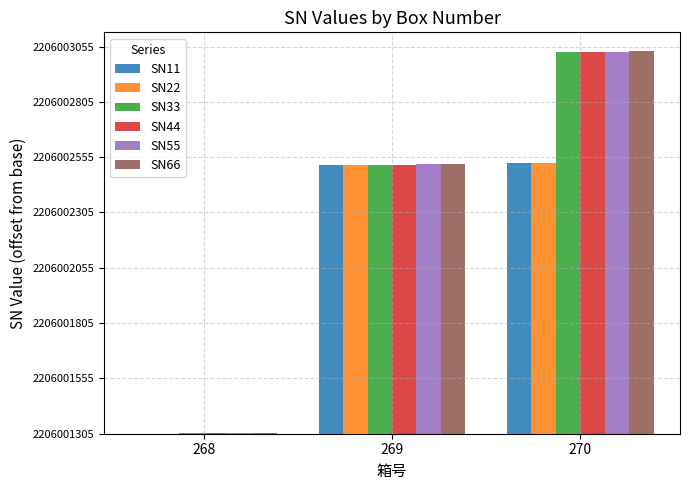

Reading left to right, transcribe all the data shown in this chart.

SN11: 268=0	269=1213	270=1223
SN22: 268=1	269=1214	270=1224
SN33: 268=2	269=1215	270=1725
SN44: 268=3	269=1216	270=1726
SN55: 268=4	269=1217	270=1727
SN66: 268=5	269=1218	270=1728